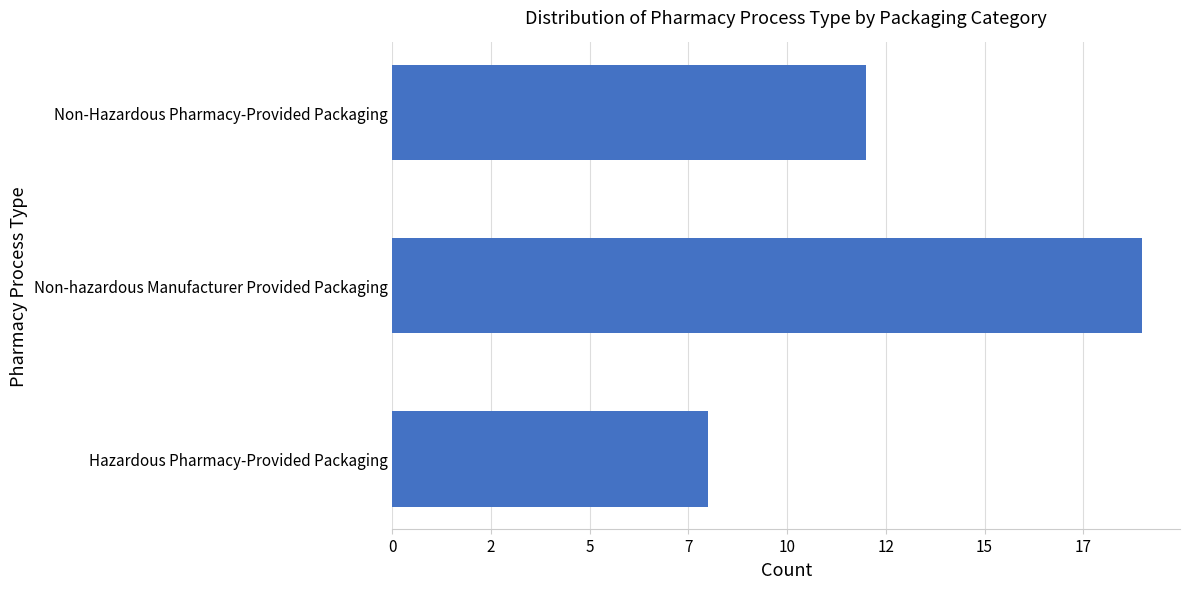

Does the chart contain any negative values?

No